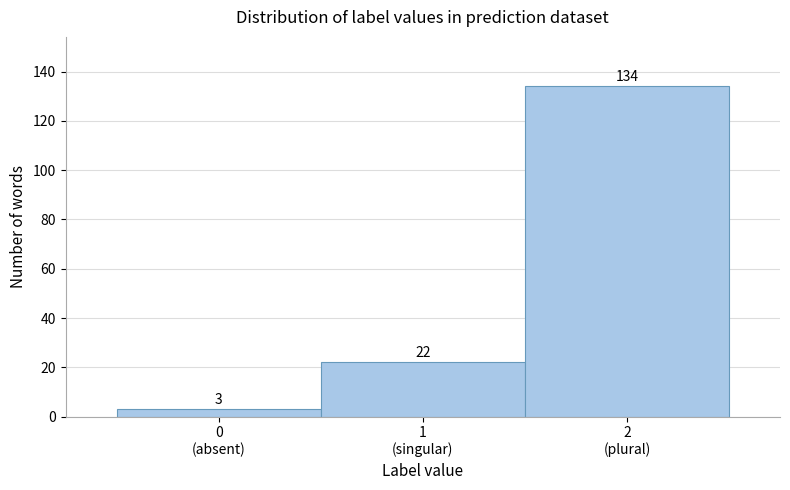

Reading left to right, what are all the values shown in this chart?

3	22	134